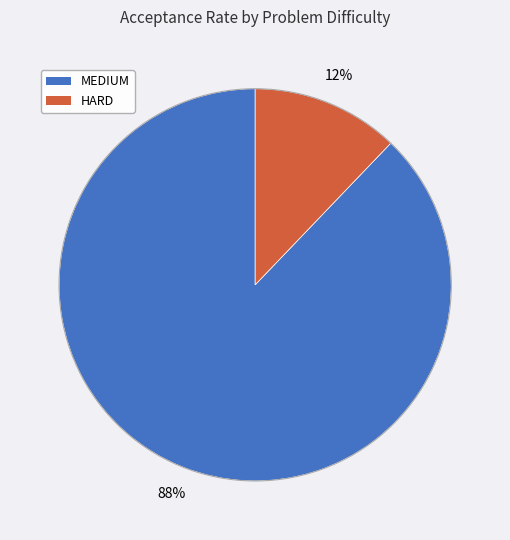

Is there any slice that represents more than half of the pie?

Yes